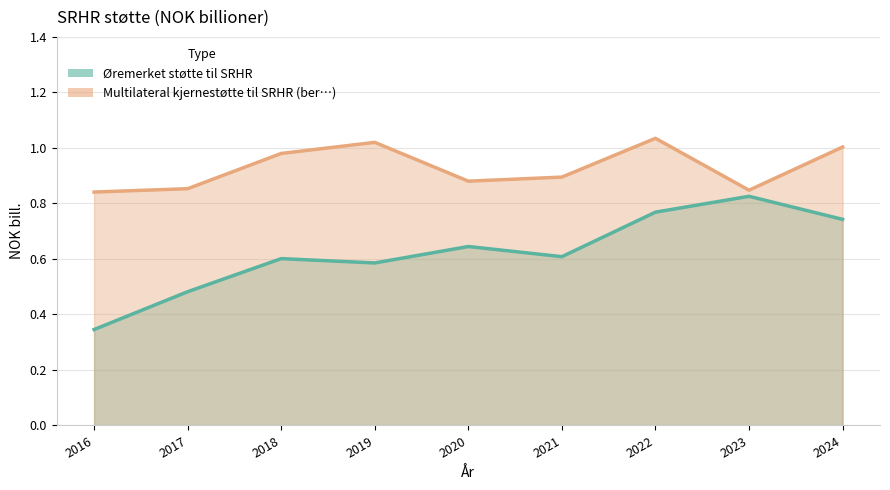

Where is Multilateral kjernestøtte til SRHR (ber…) nearest to the value 0?

2016